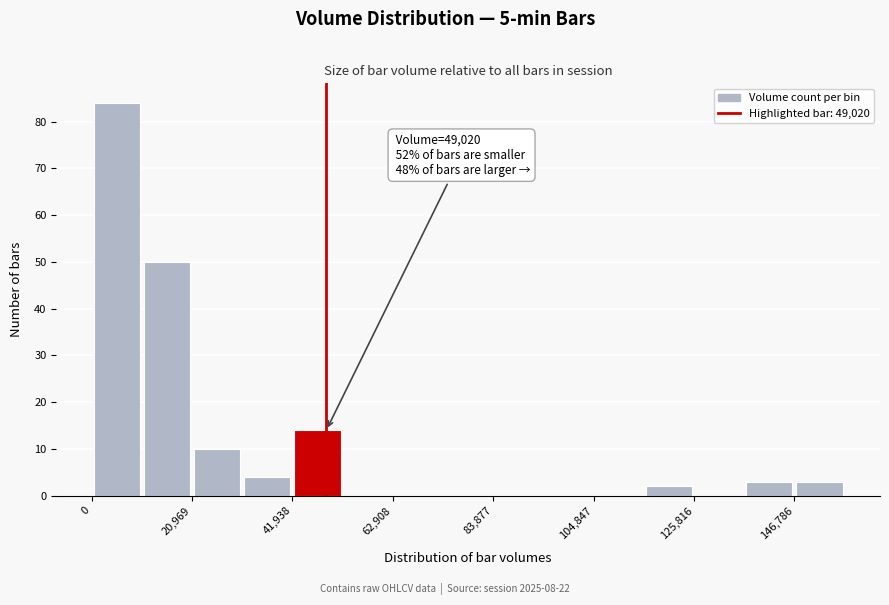

Read against the x-axis, roughly where is the centre of the tallest bar?

5000